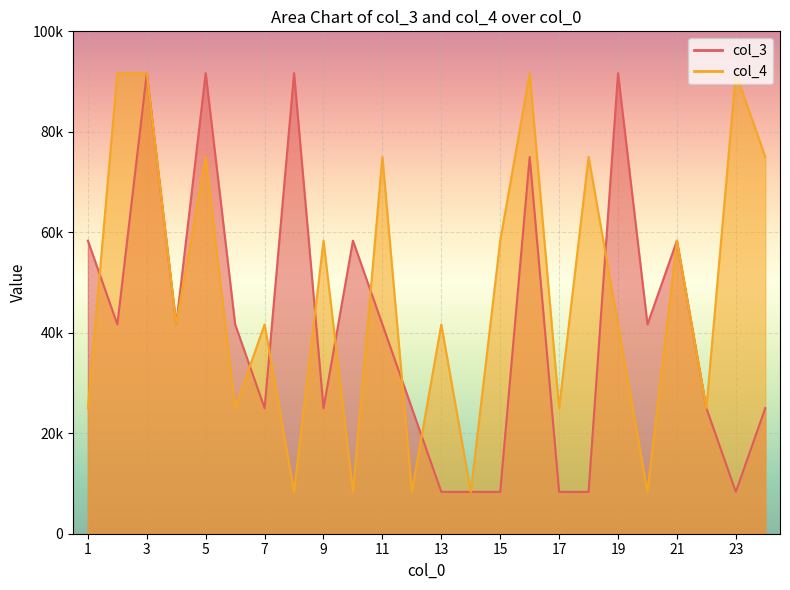

The value of col_4 at 20 is 12393.2. True or false?

False